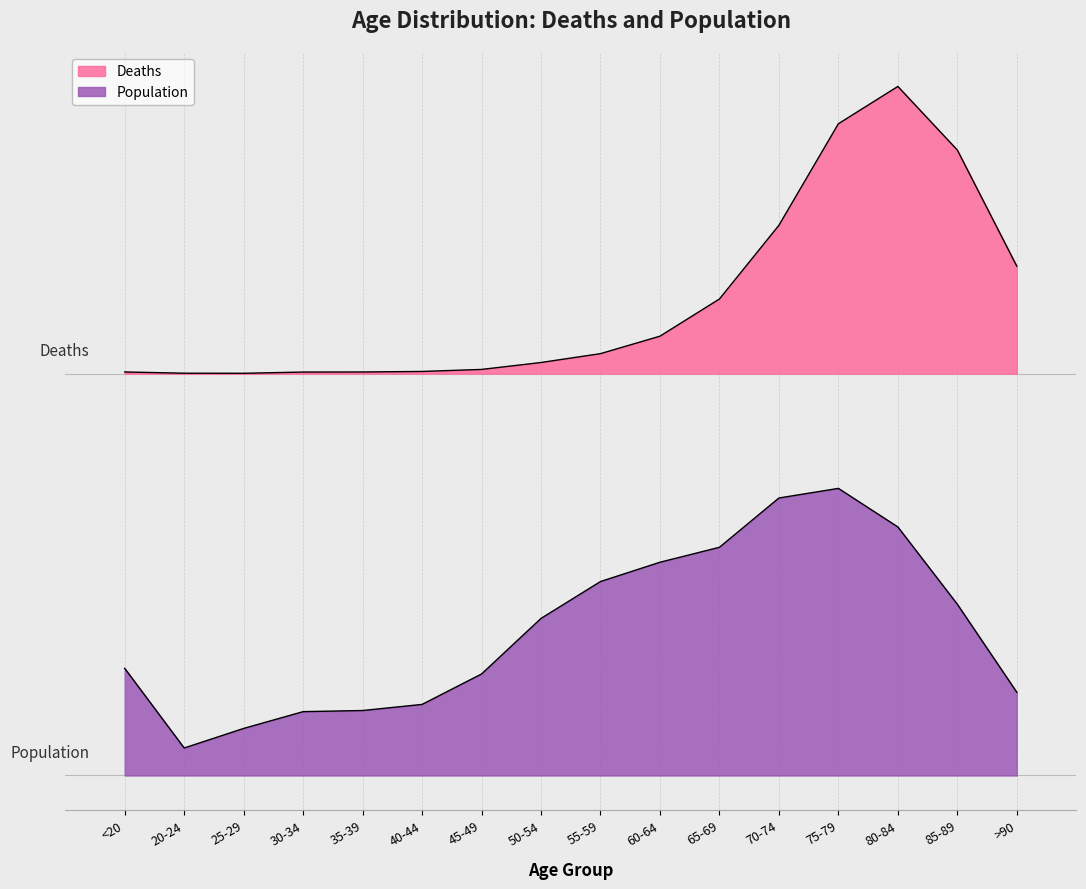

What is the sum of the Deaths values at 30-34 and 50-54?

2.8